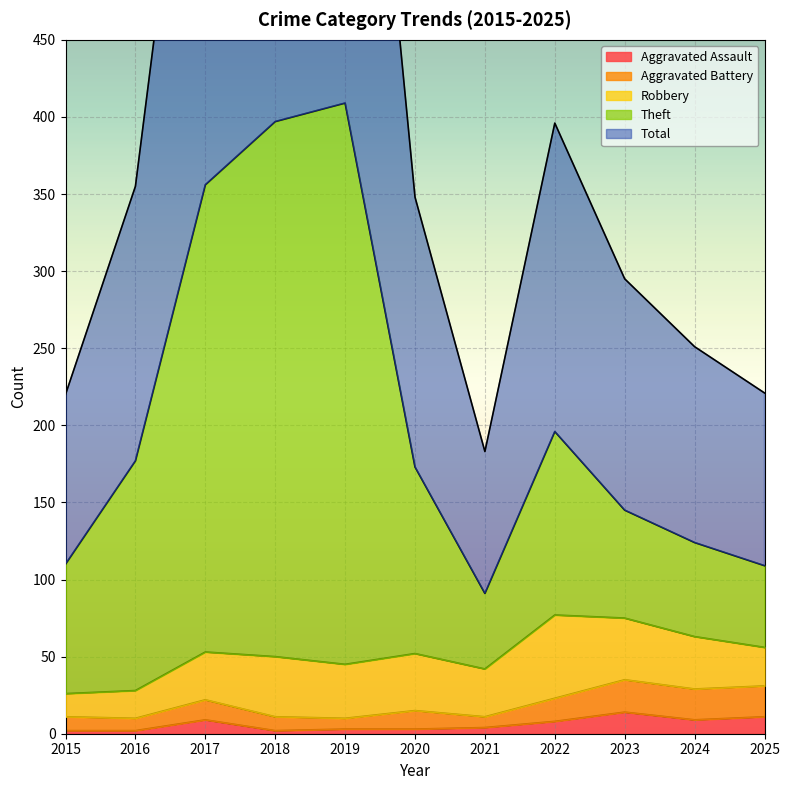

How many data points in Theft are above 173?

5